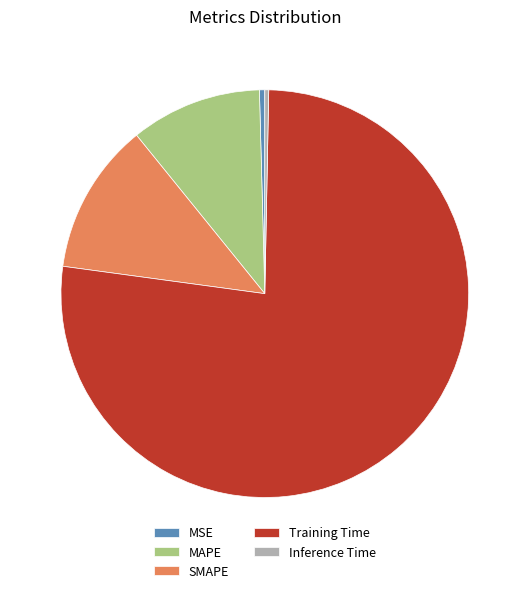

Count the number of slices in the pie.

5